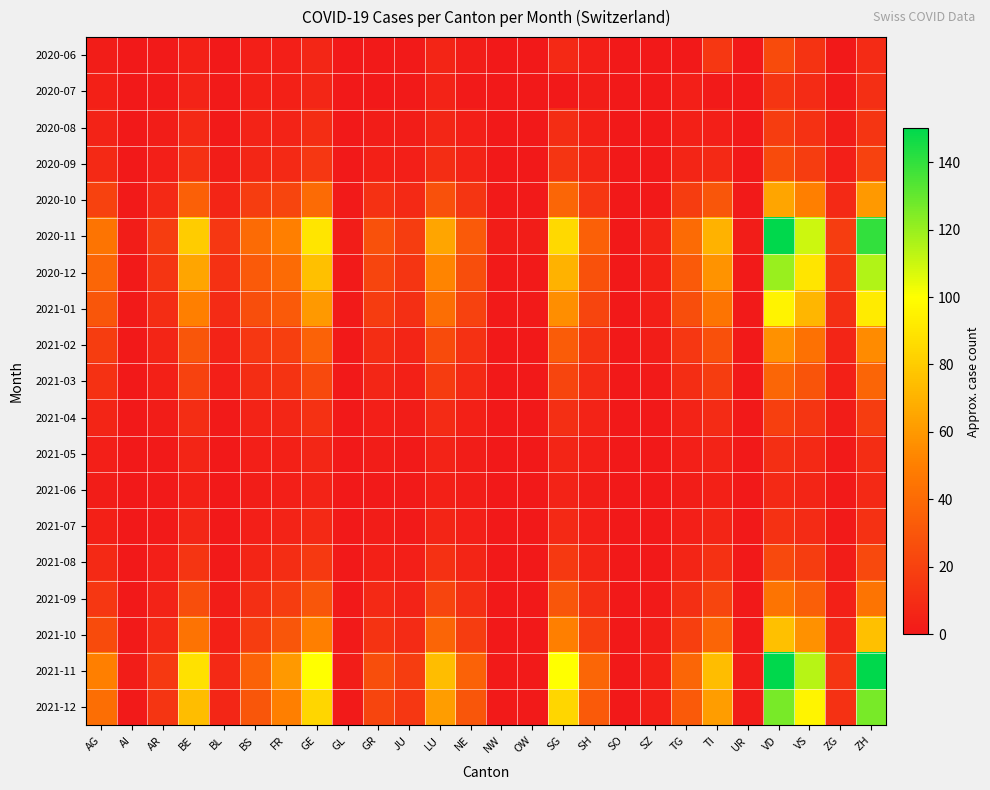

Which series has the widest spread of values?

2020-11